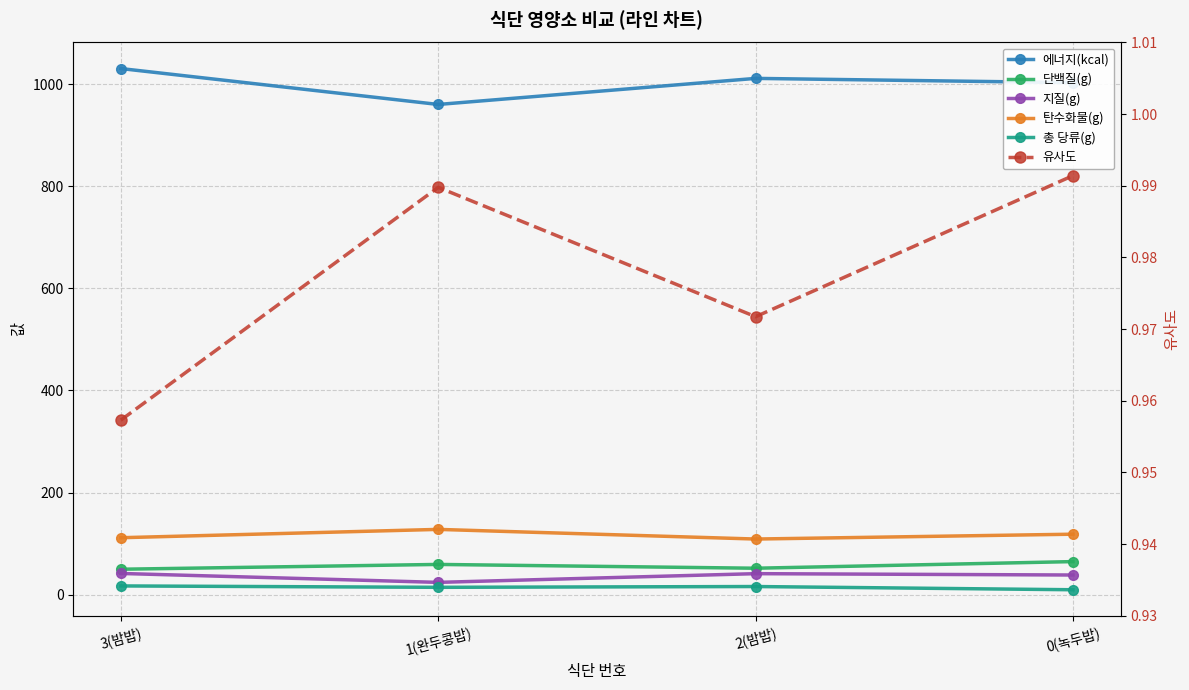

Where does the 단백질(g) series first go above 59?

1(완두콩밥)